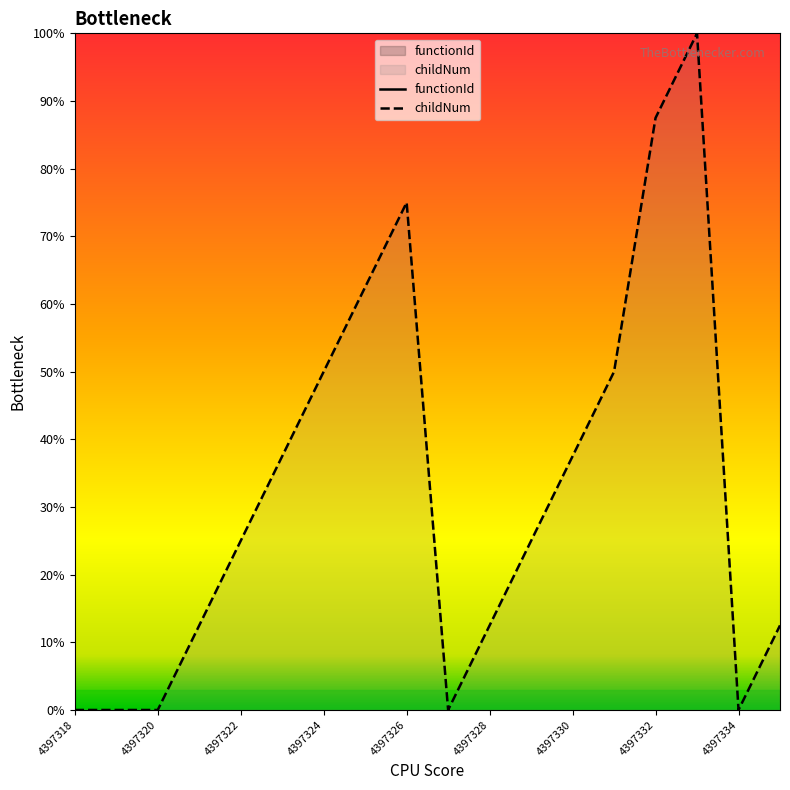

Is it true that childNum equals 62.6 at 4397318?

False